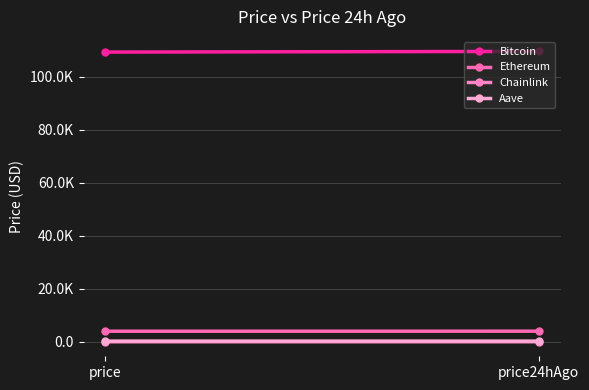

How many categories are shown in the chart?

2